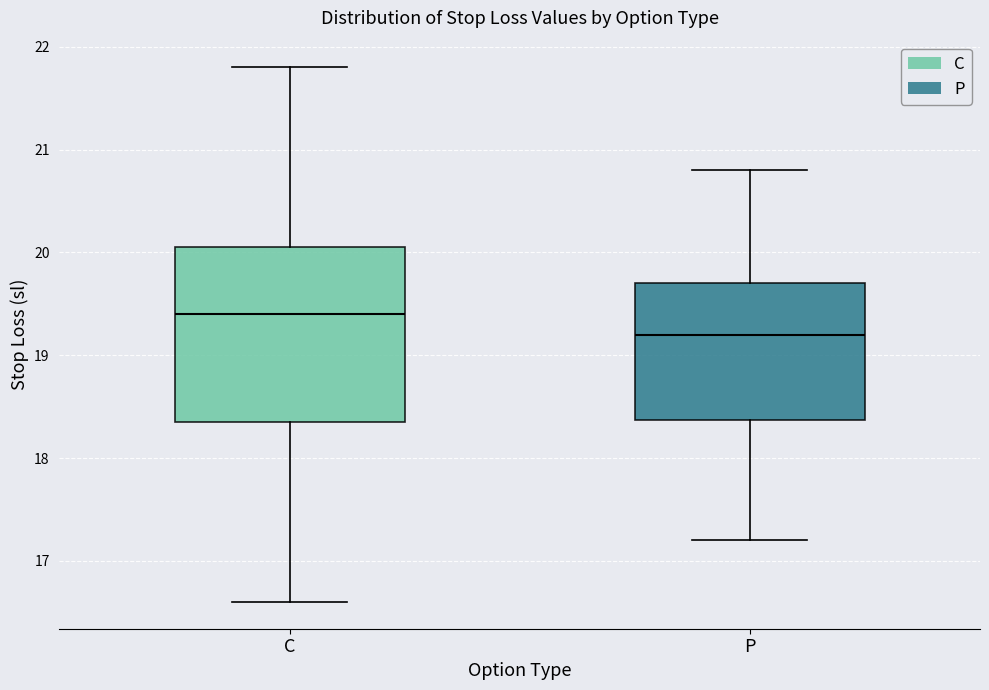

Comparing the boxes themselves (not the whiskers), which one is the tallest?

C